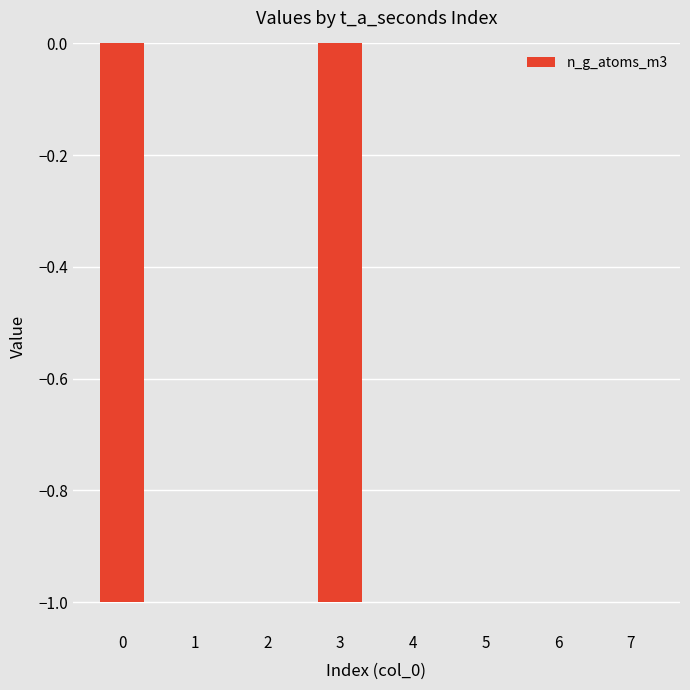

Are the bars grouped side by side (vs. stacked)?

No